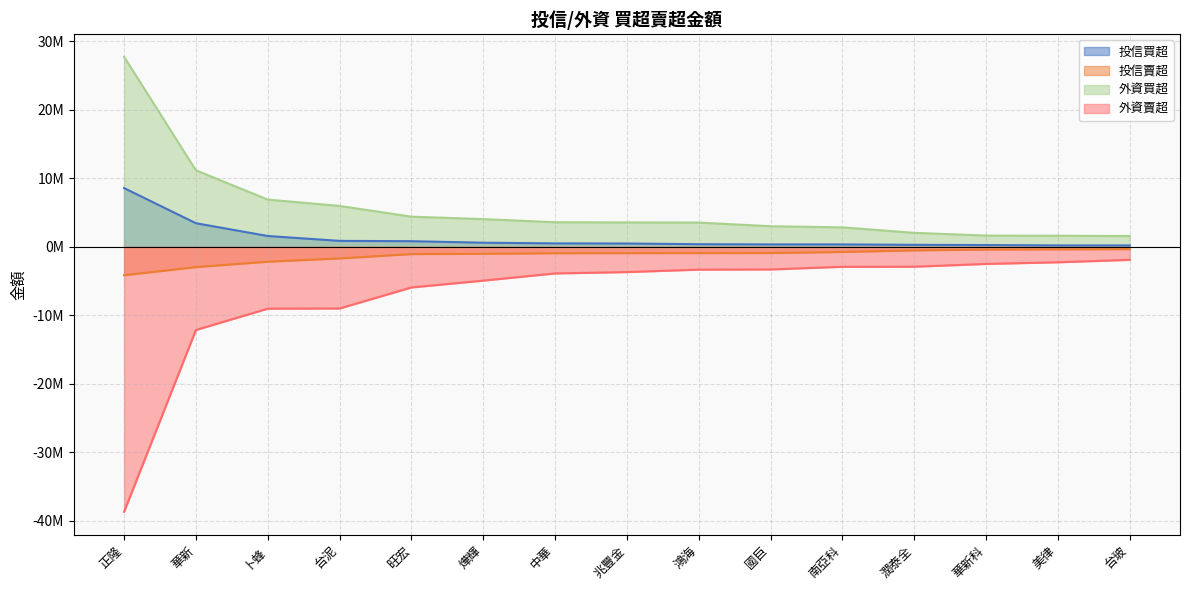

What is the value of the 外資賣超 point at the 1st from the left?

-38705253